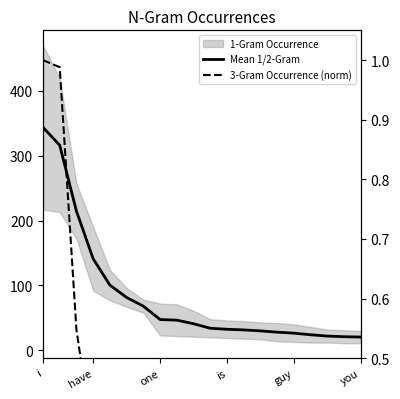

What is the sum of all Mean 1/2-Gram values?

1670.0